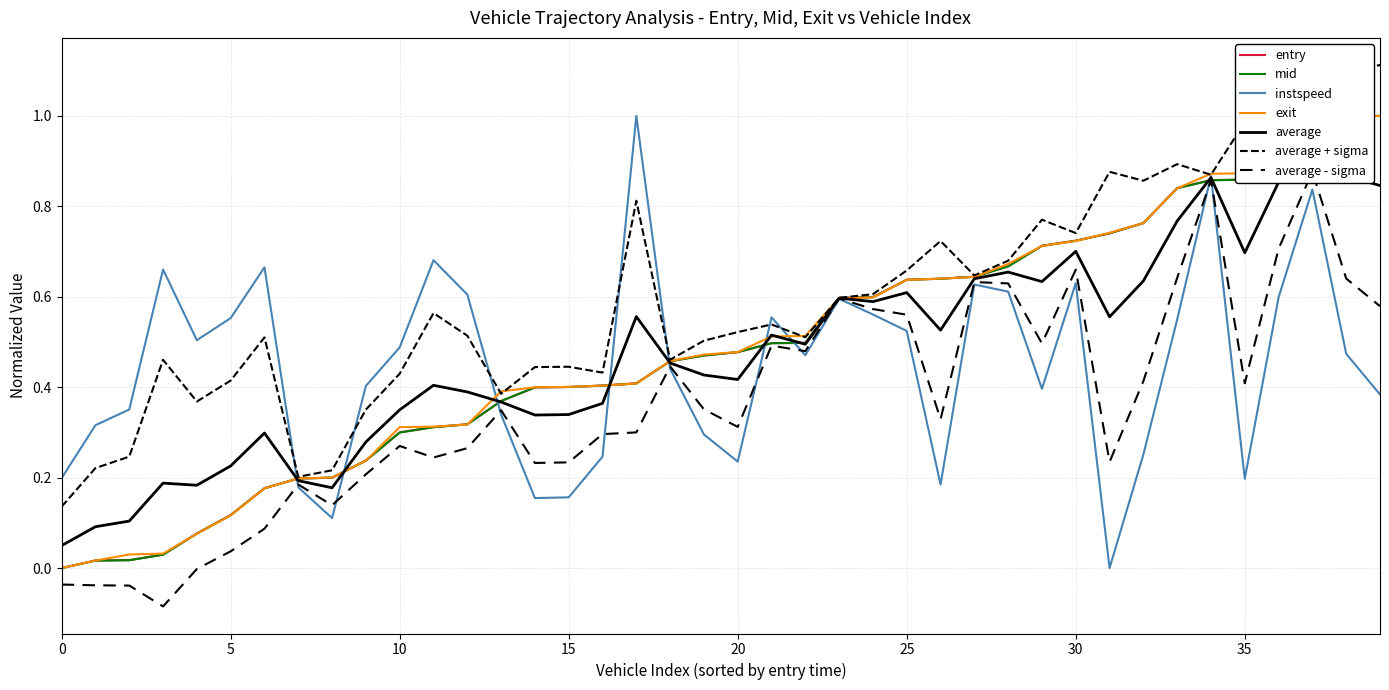

Between which two adjacent categories do mid and instspeed first intersect?

6 and 7